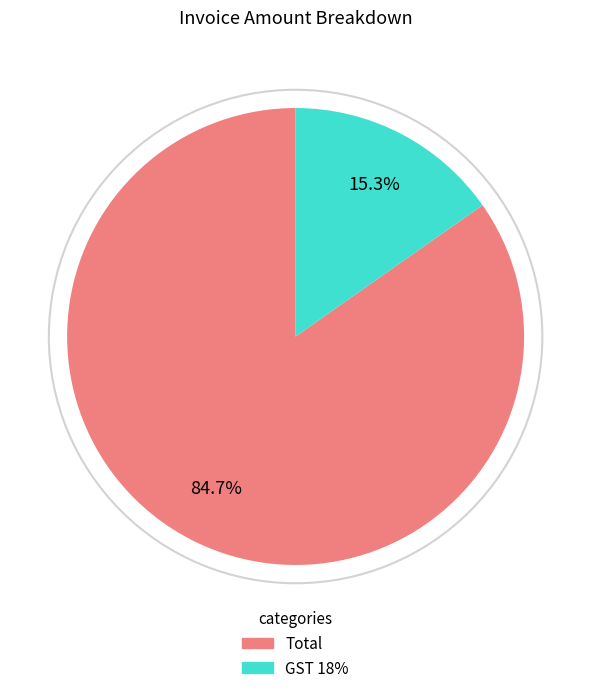

What is the ratio of the value at GST 18% to the value at Total?

0.2